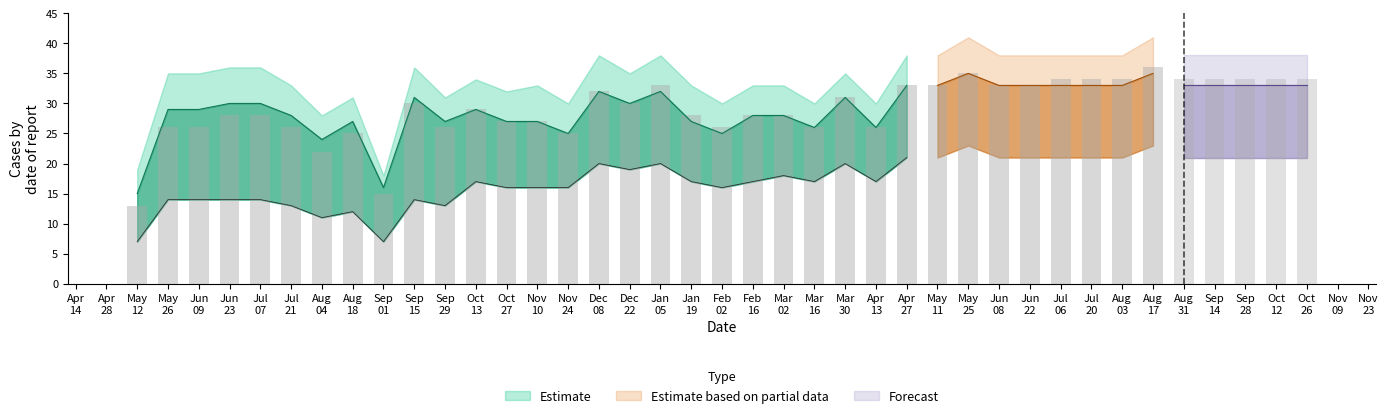

Between 2018-06-22 and 2018-05-25, which is larger?

2018-05-25